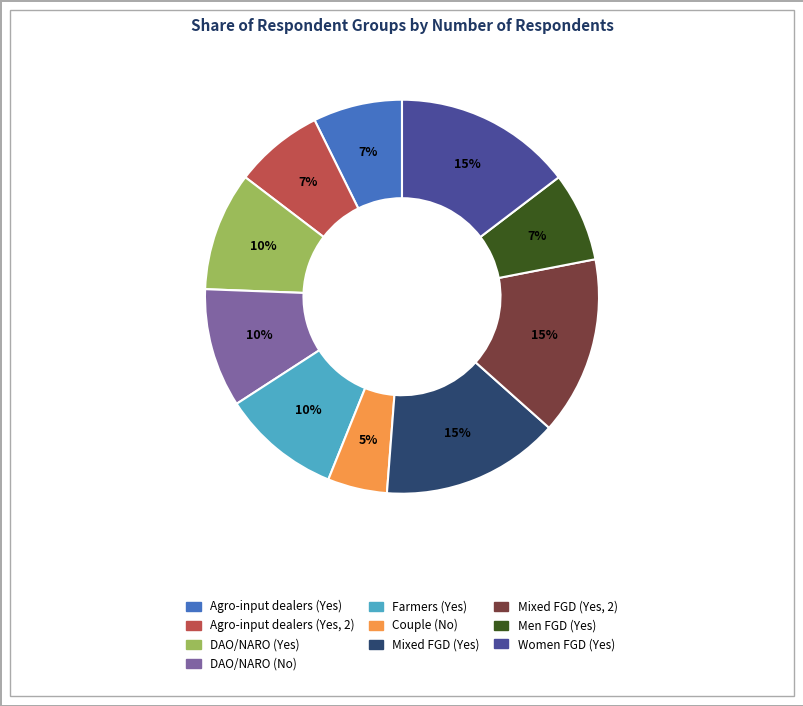

How many slices are in this pie chart?

10